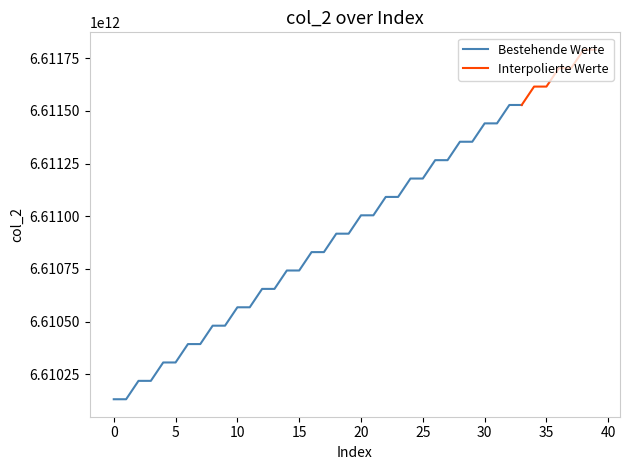

Rank the categories by value from highest to lowest.

39, 38, 37, 36, 35, 34, 33, 32, 31, 30, 29, 28, 27, 26, 25, 24, 23, 22, 21, 20, 19, 18, 17, 16, 15, 14, 13, 12, 11, 10, 9, 8, 7, 6, 5, 4, 3, 2, 1, 0